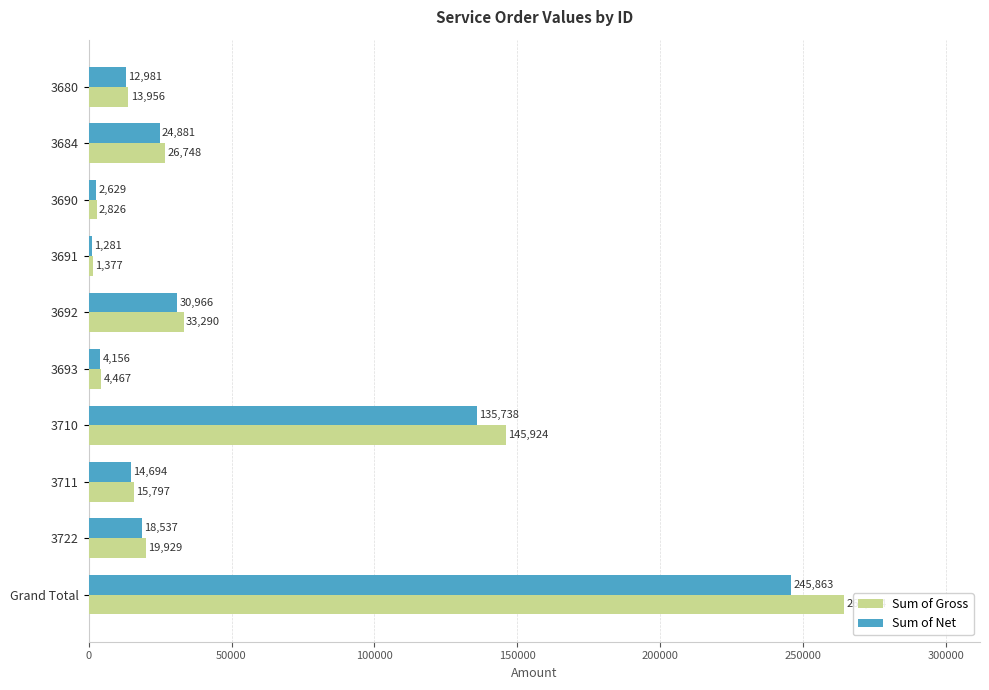

Which series has the widest spread of values?

Sum of Gross